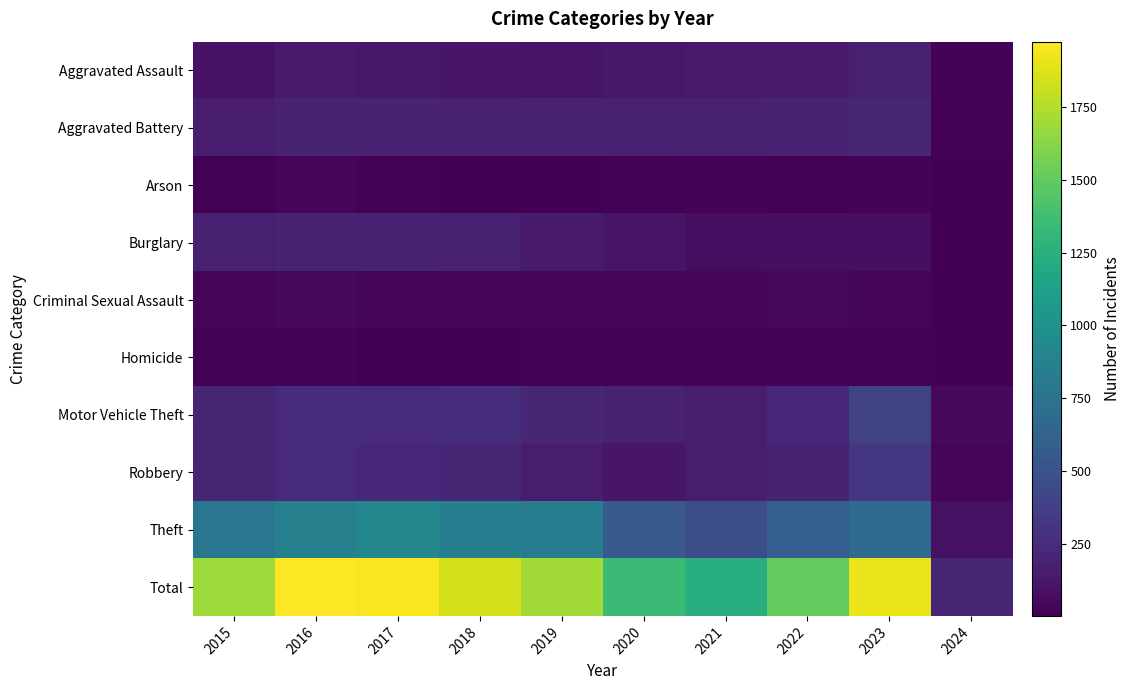

Which series has the widest spread of values?

Total